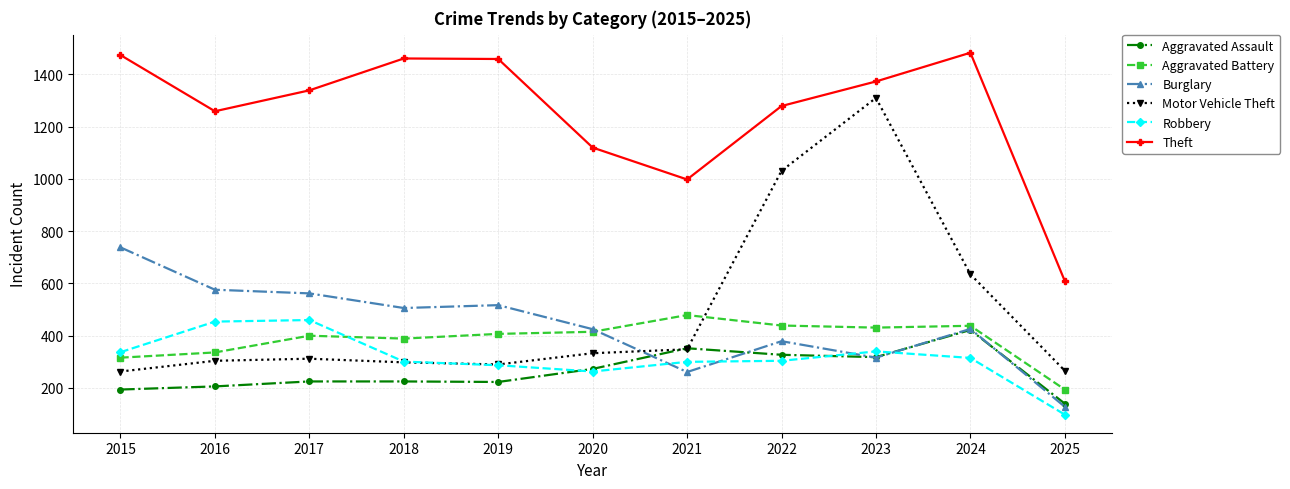

The Motor Vehicle Theft series shows 504 at 2017. True or false?

False